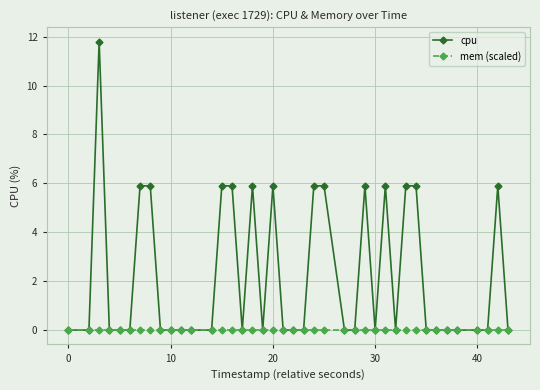

What is the greatest value displayed?

11.8